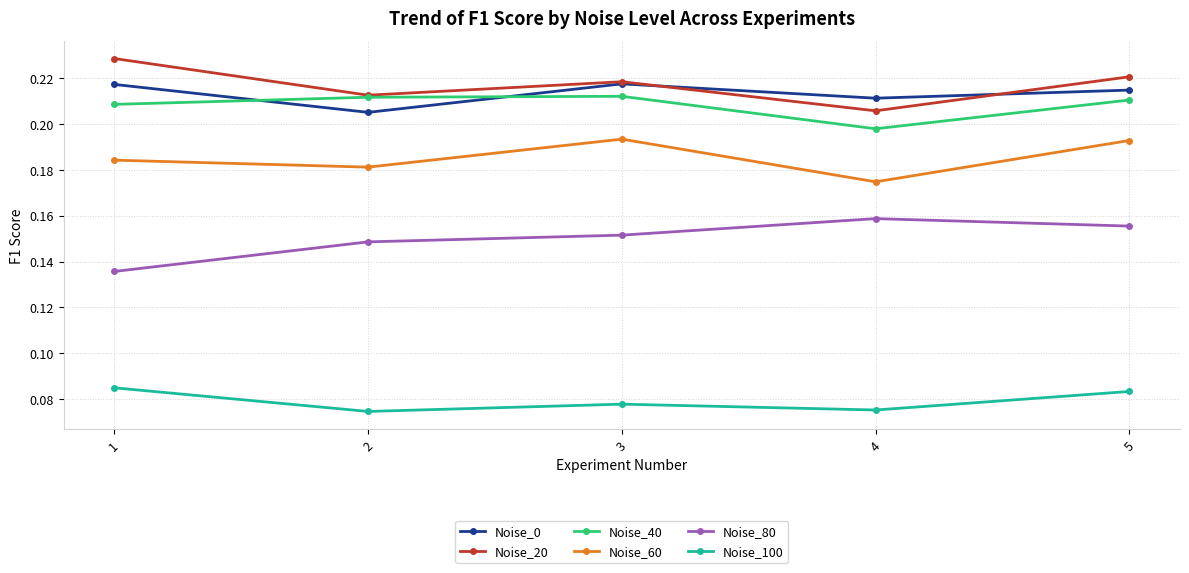

Is the value of Noise_80 at 2 greater than the value of Noise_60 at 4?

No